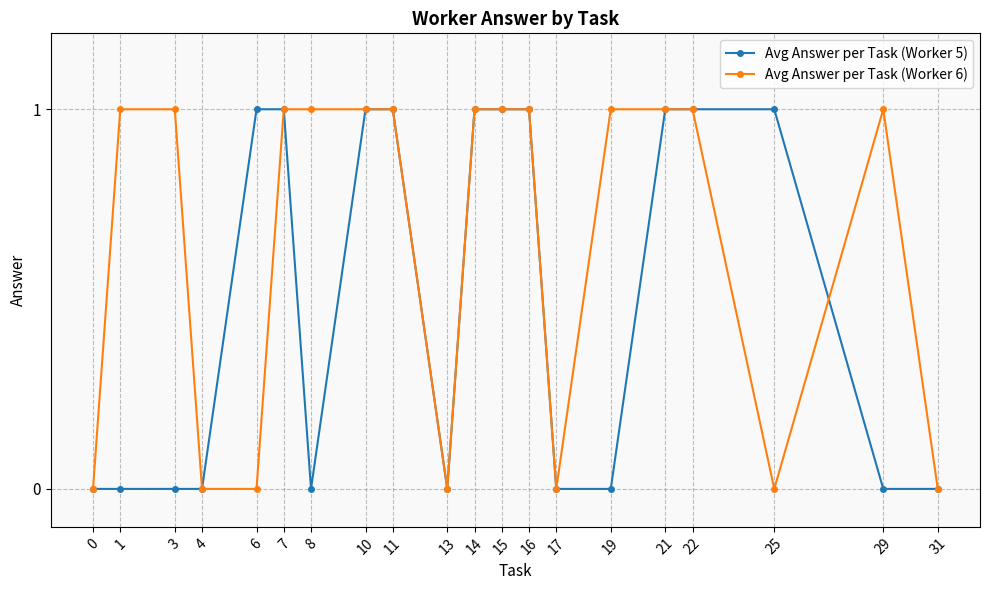

What is the difference between the second highest and minimum values in the Avg Answer per Task (Worker 6) series?

1